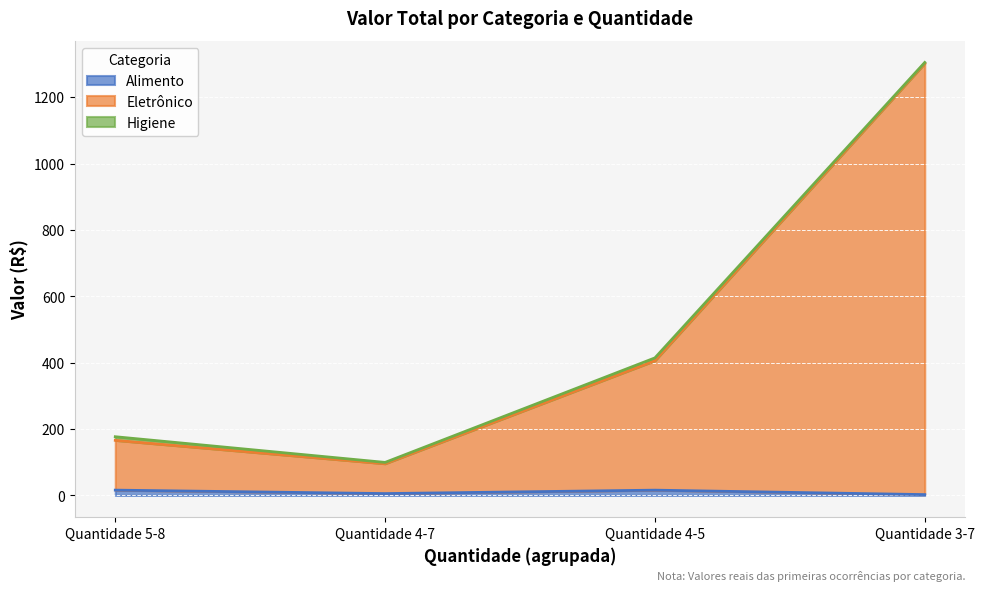

What is the label of the 1st point from the left?

Quantidade 5-8